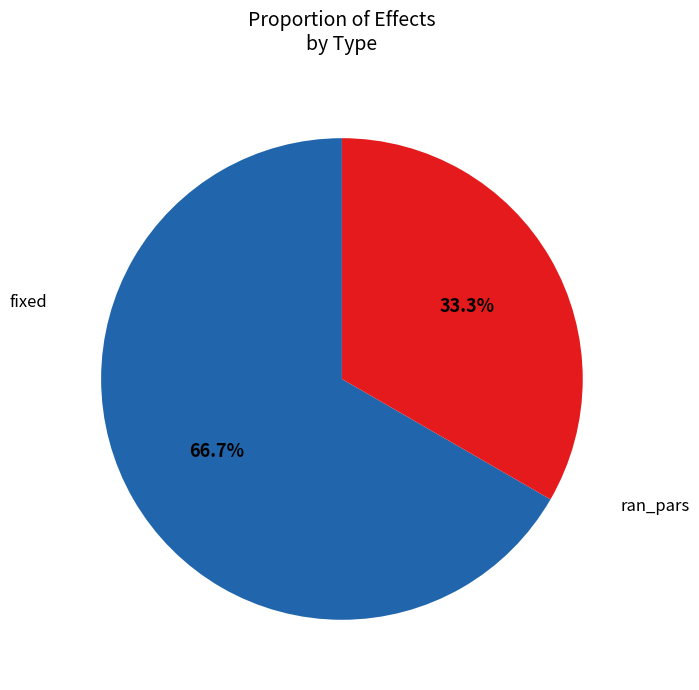

Which has a higher value, ran_pars or fixed?

fixed